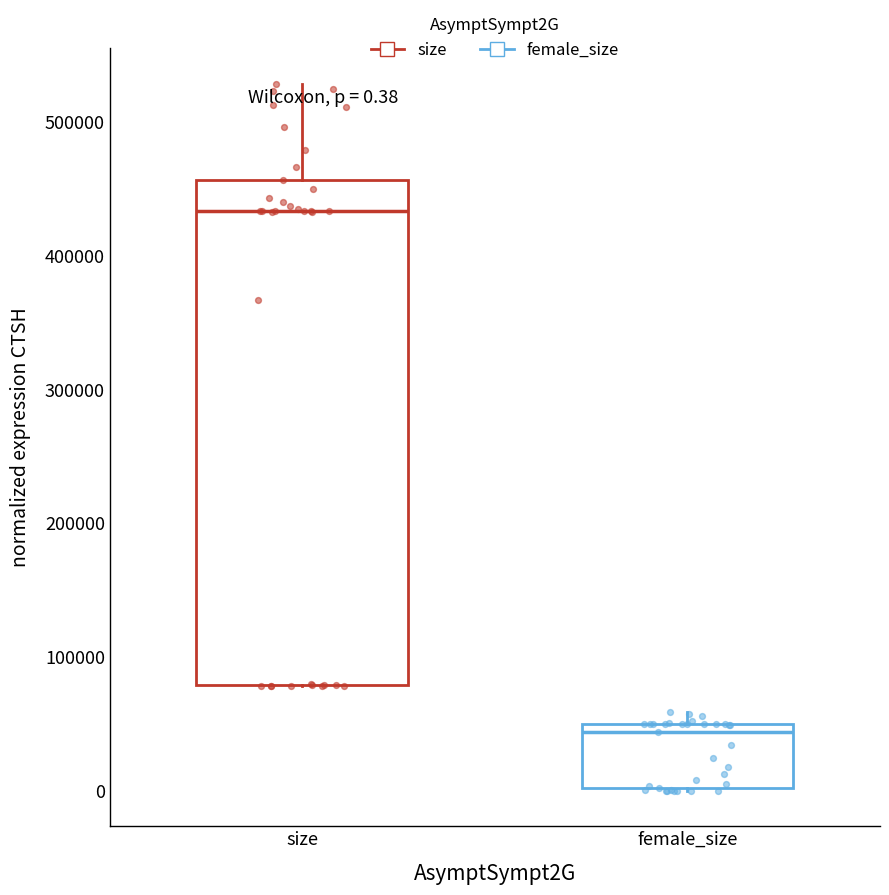

Which box is the tallest, from its lower edge to its upper edge?

size